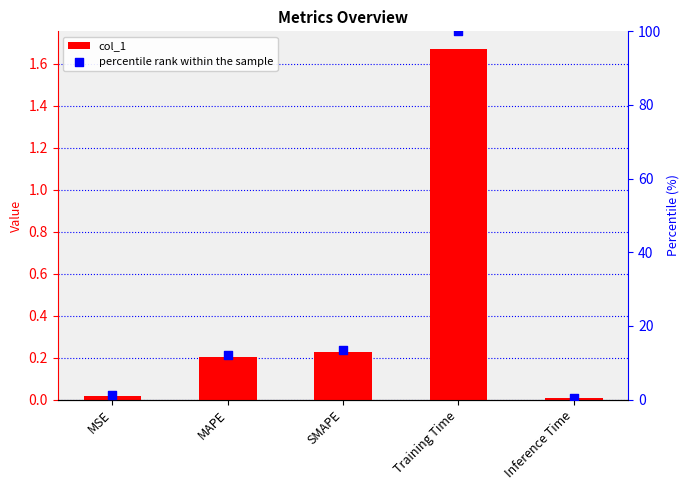

Which series contains the lowest Y value?

col_1